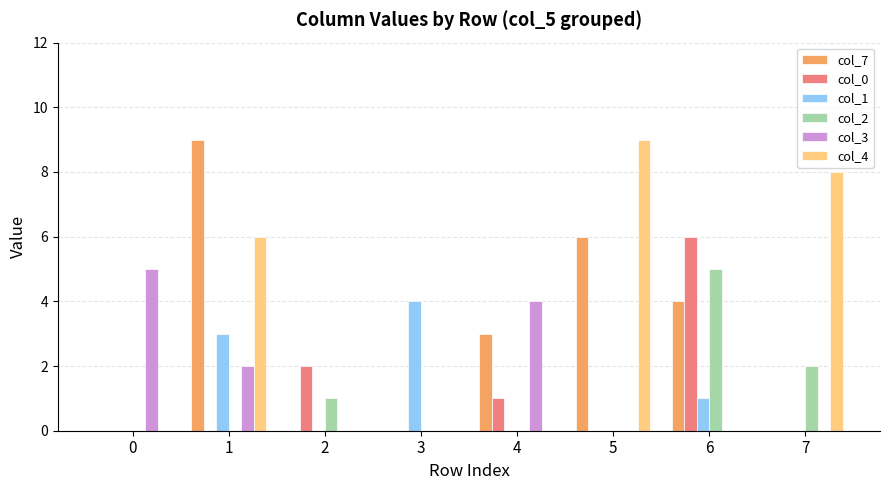

The value of col_7 at 3 is -4. True or false?

False